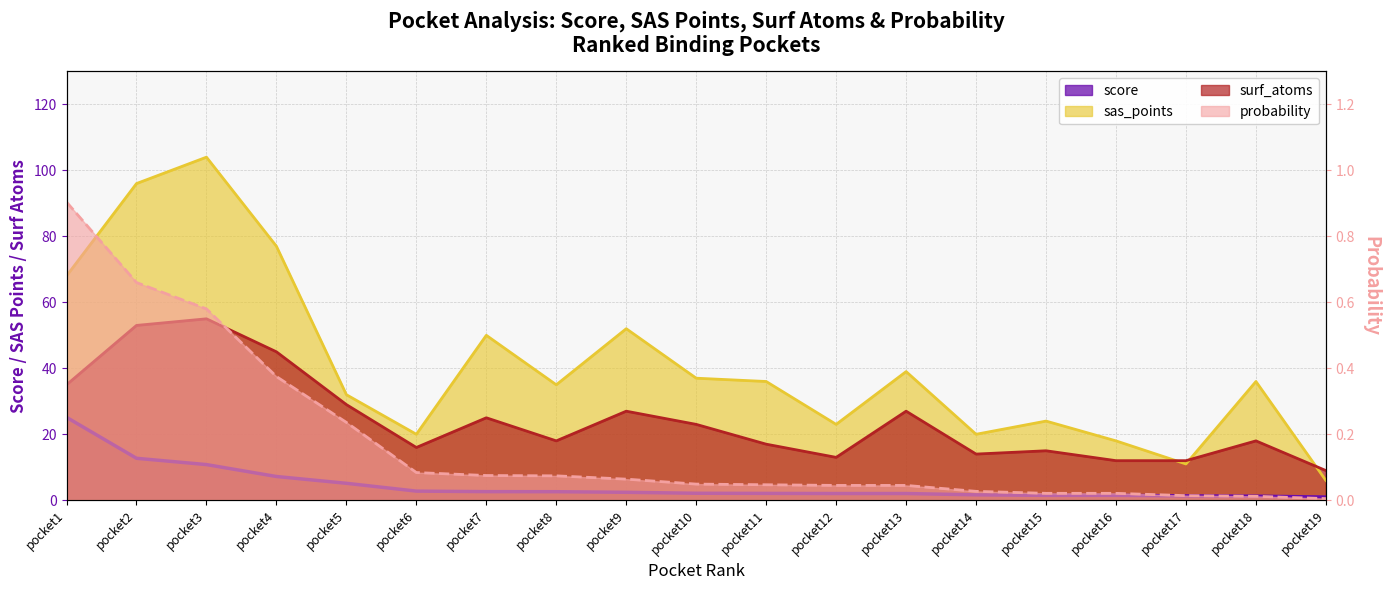

At which label does sas_points first exceed 36?

pocket1